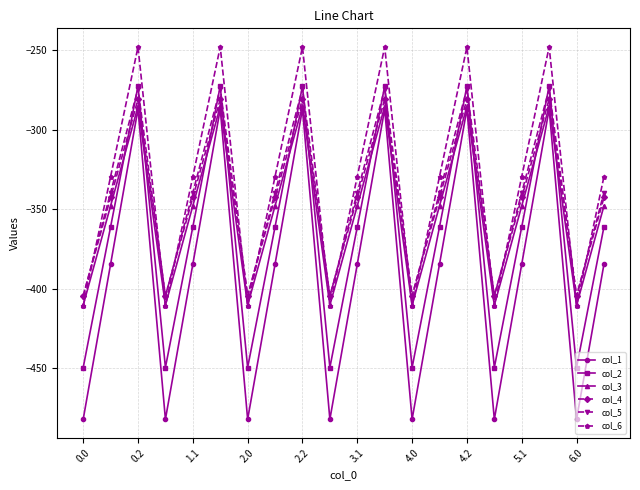

What is the value of the col_6 point at the 7th from the left?

-410.8